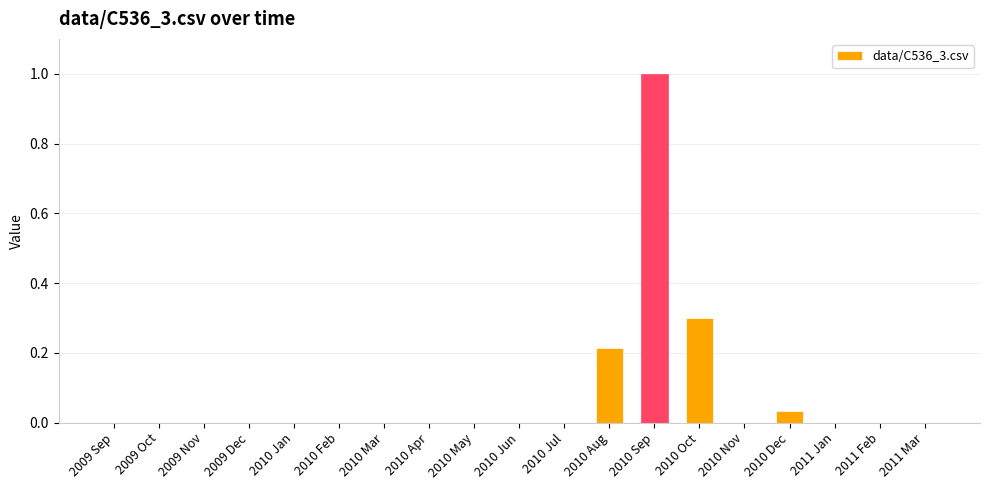

Which has a higher value, 2010 Feb or 2010 Oct?

2010 Oct